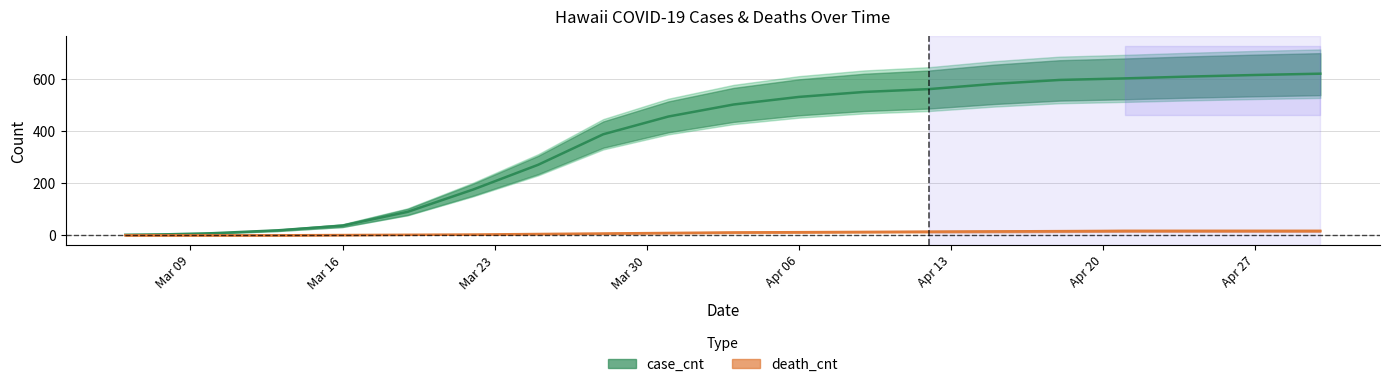

What is the maximum value for case_cnt?

619